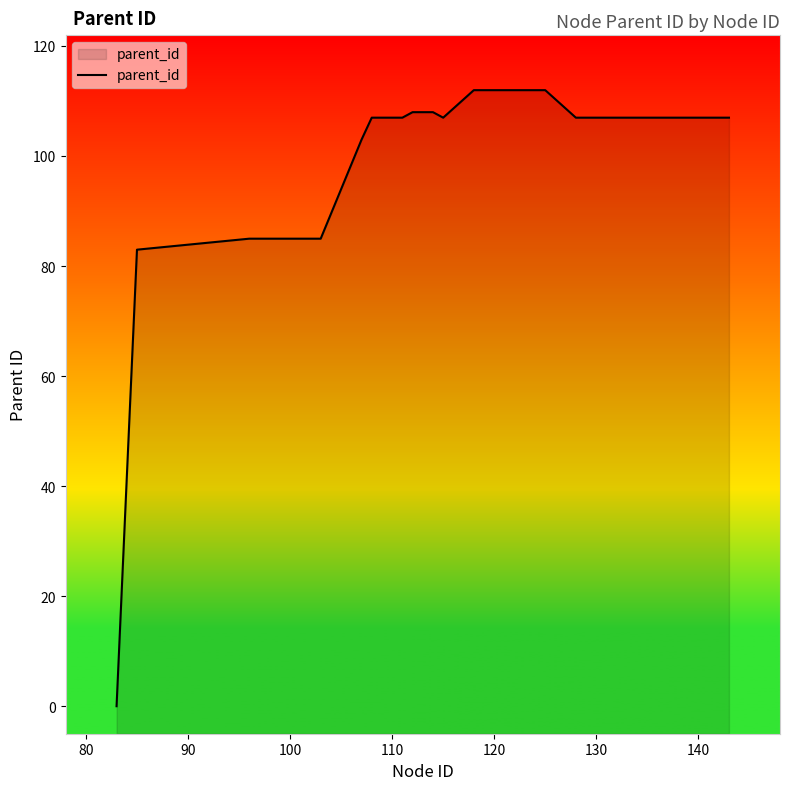

True or false: the data shows 61 at 110.

False